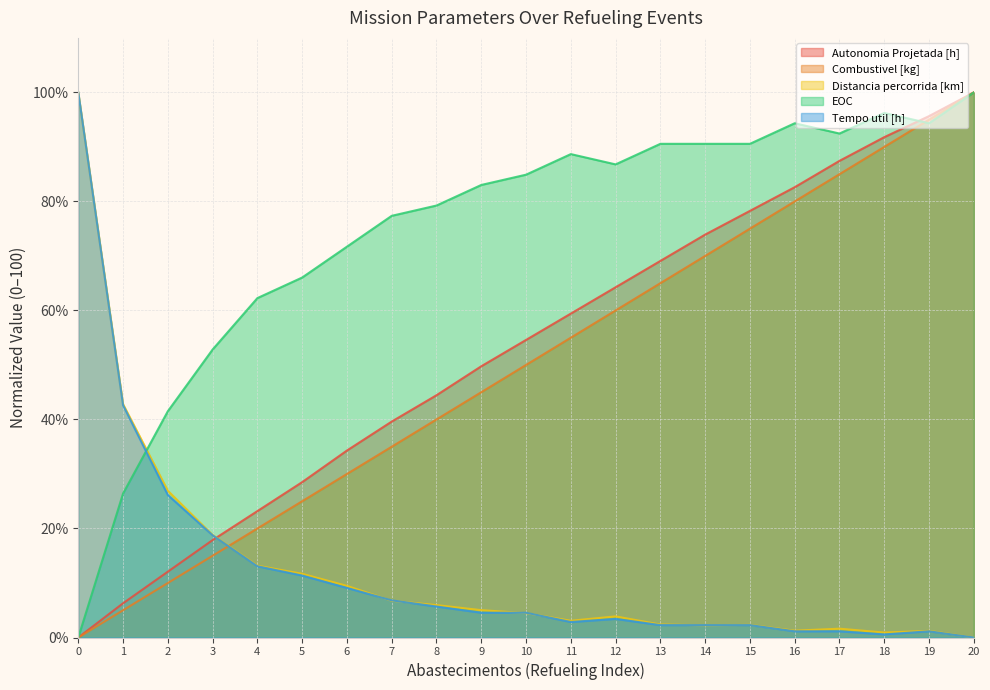

What is the sum of all Tempo util [h] values?

259.7